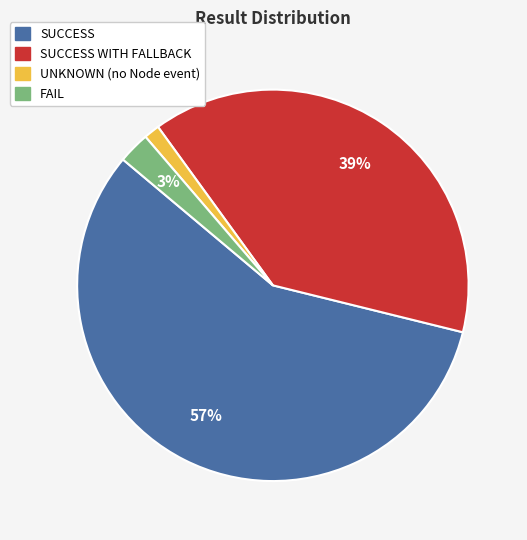

To the nearest percent, what is the average slice percentage?

25%